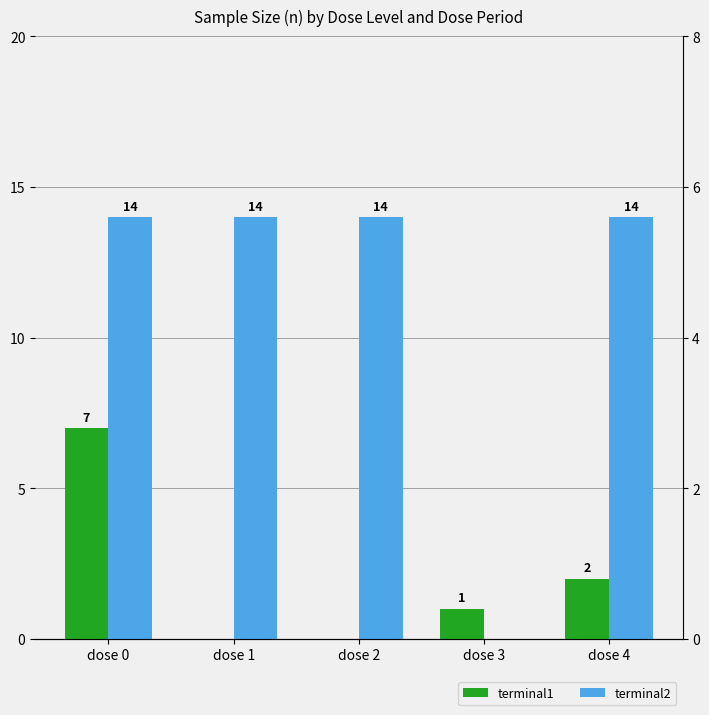

List the series in order of their overall mean, lowest first.

terminal1, terminal2